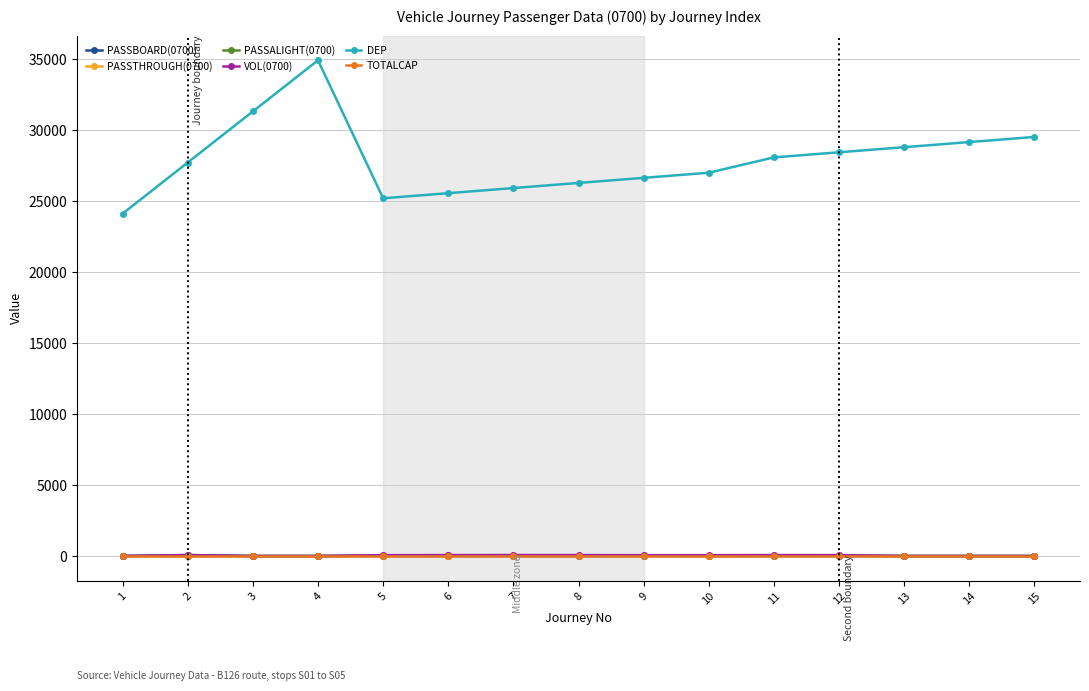

Does the chart display data point markers on the line(s)?

Yes